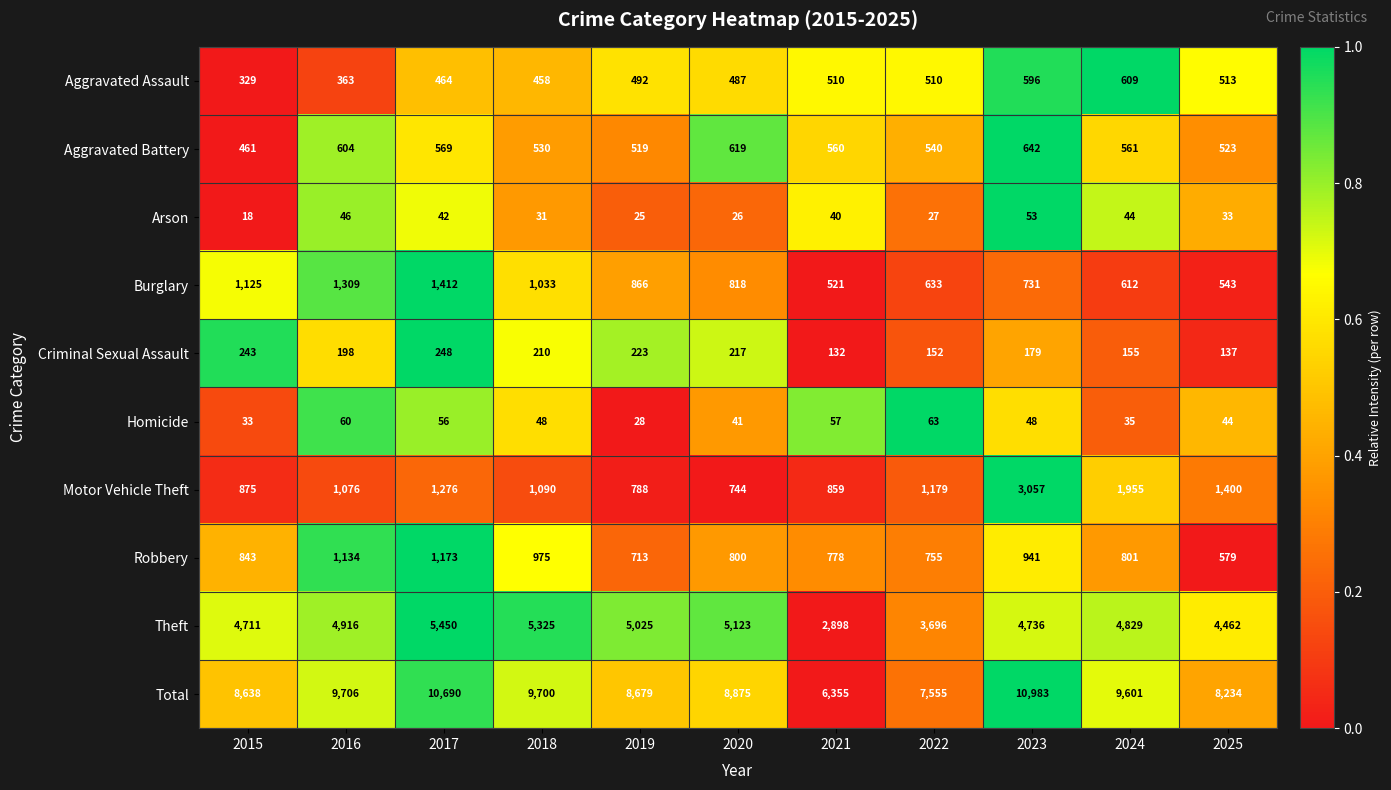

The Burglary series shows 1125 at 2015. True or false?

True